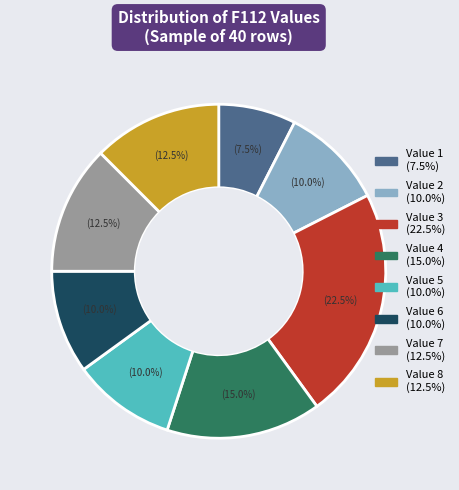

Is there a majority slice in this chart?

No